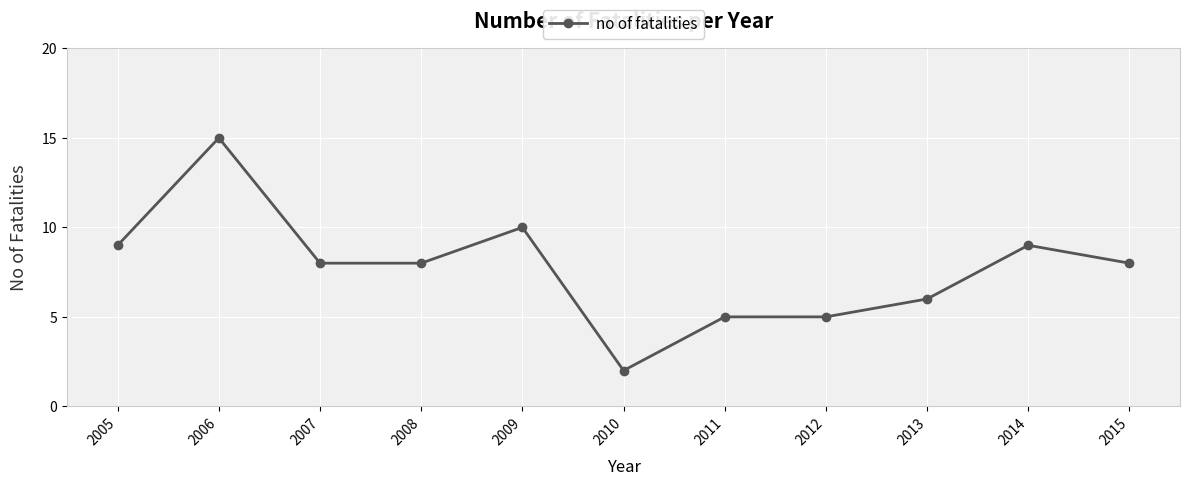

Does the chart have visible grid lines?

Yes